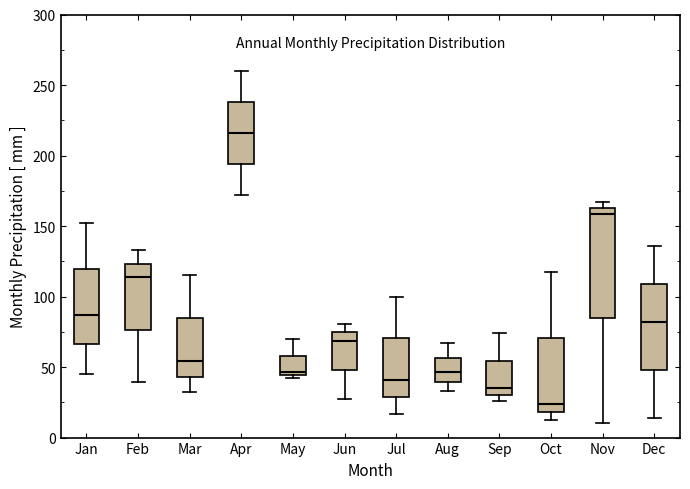

Where does the lower whisker of the box for Apr end on the y-axis? The values are not printed on the chart, so give them approximately, as read against the axis.

170